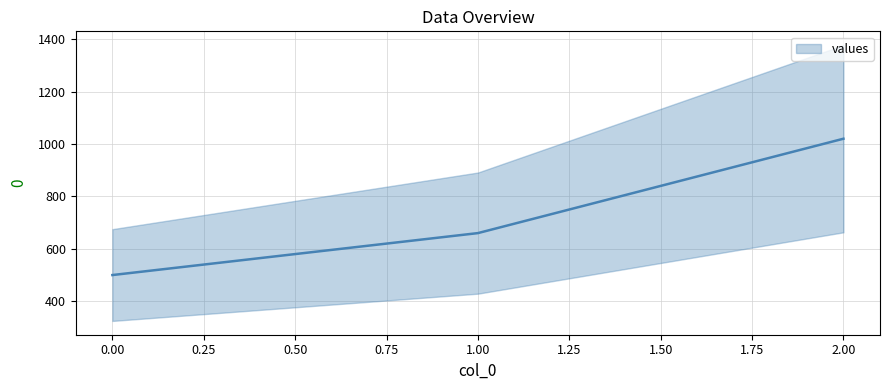

How many lines are shown in the chart?

1